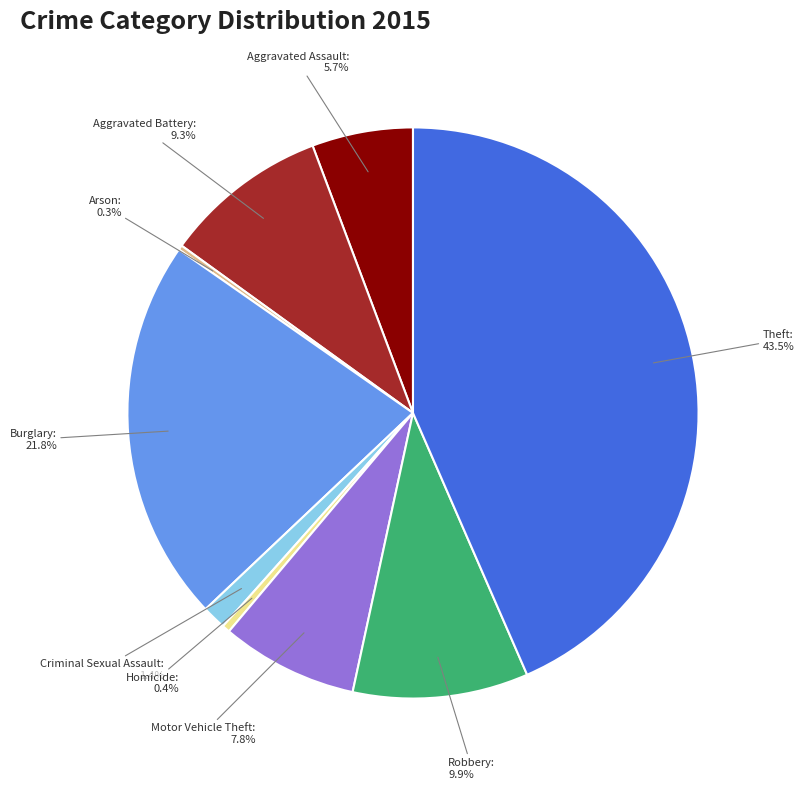

To the nearest percent, what is the difference between the Motor Vehicle Theft and Burglary slice percentages?

14%